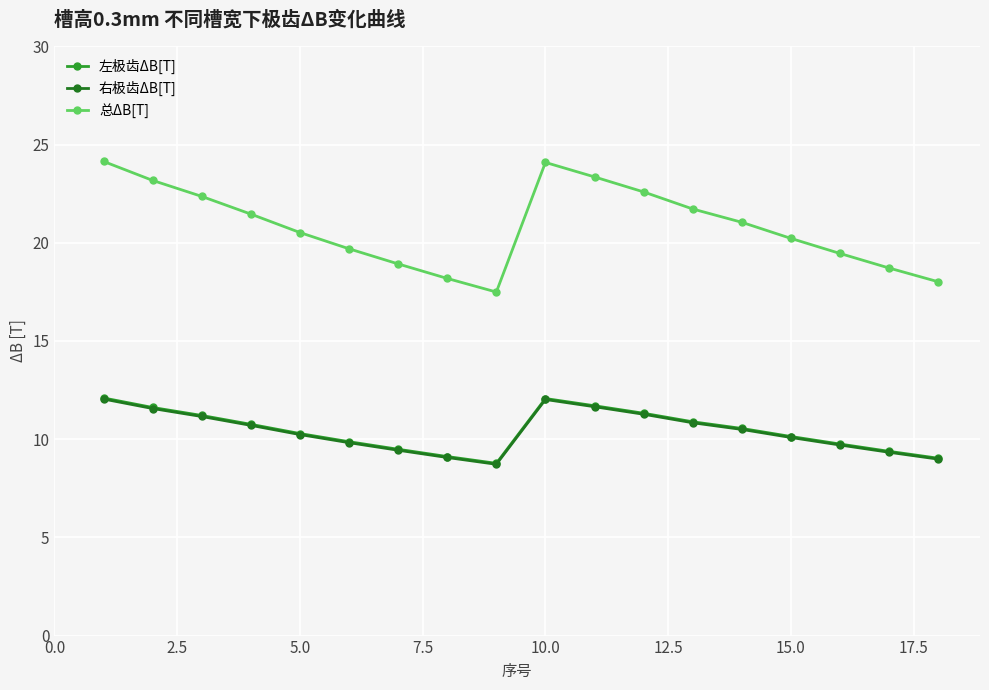

What is the maximum value shown in the chart?

24.1